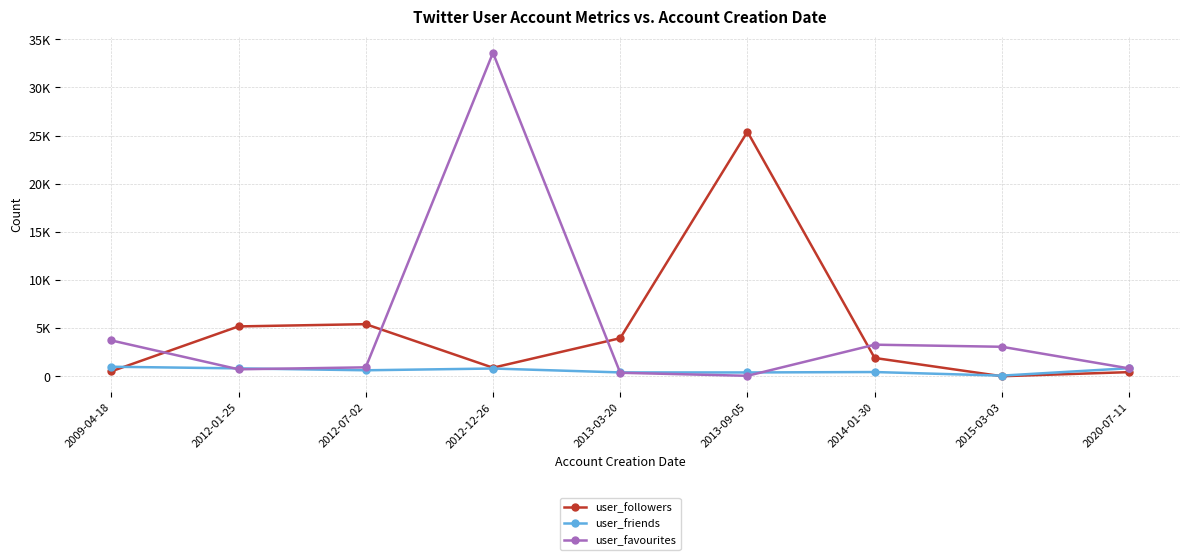

What are all the series names shown in the legend?

user_followers, user_friends, user_favourites